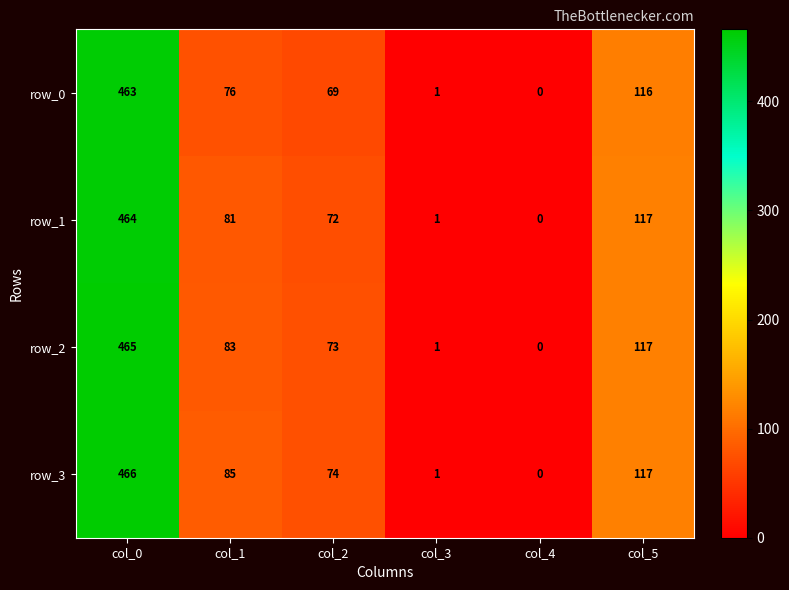

List the labels in order of row_2 value, smallest first.

col_4, col_3, col_2, col_1, col_5, col_0